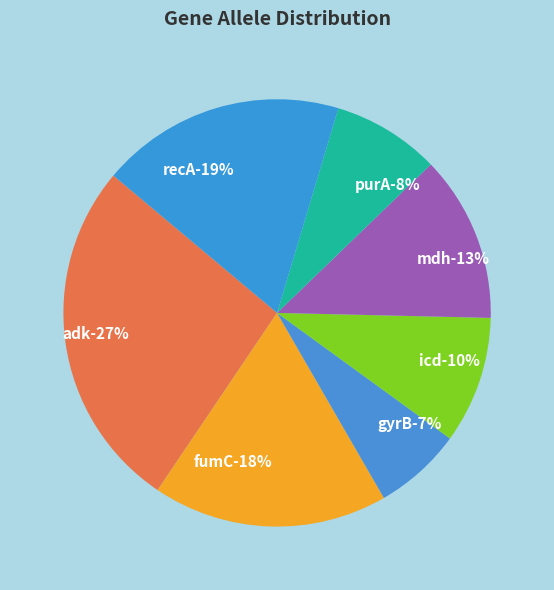

What is the ratio of the value at adk to the value at purA?

3.3